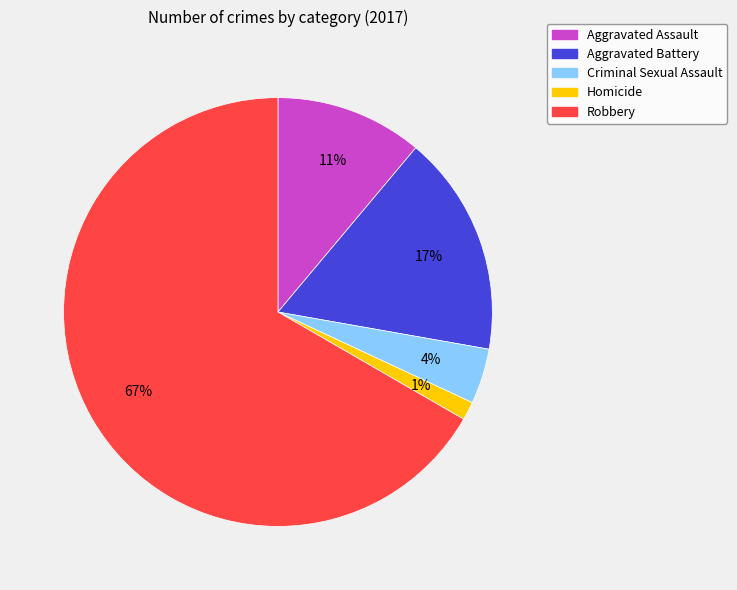

Combined, do Aggravated Assault and Homicide account for over 50%?

No